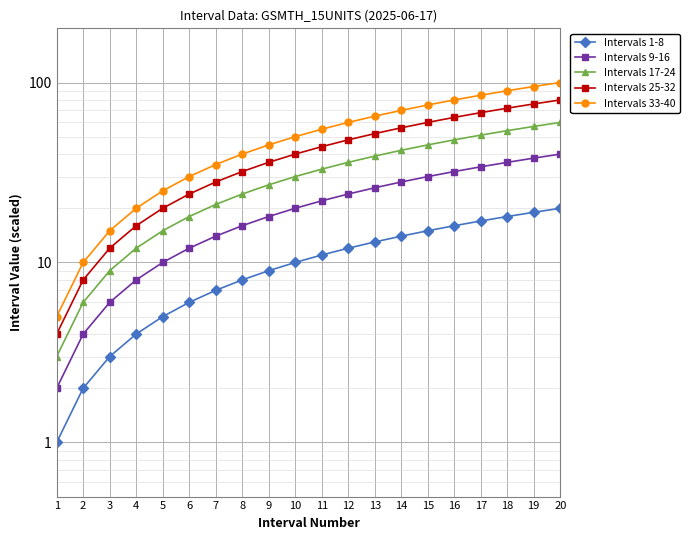

What is the difference between the Intervals 17-24 values at 16 and 17?

3